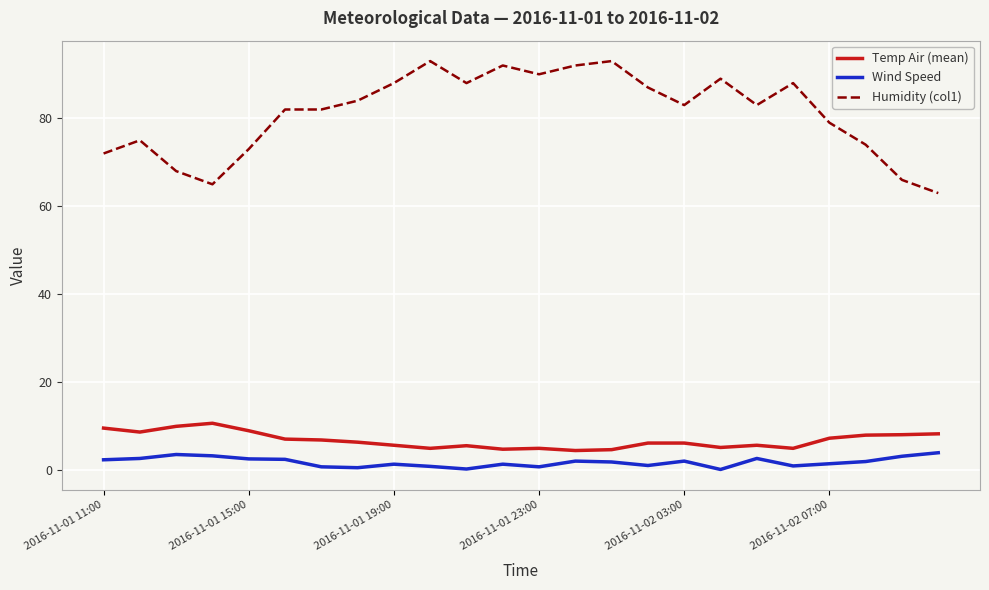

Which series has the largest total across all categories?

Humidity (col1)